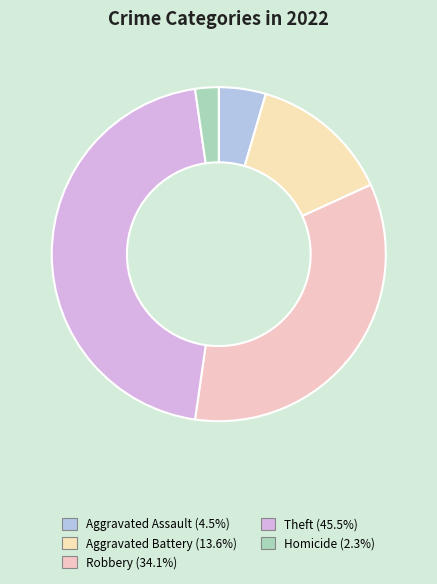

How many segments does this pie chart have?

5